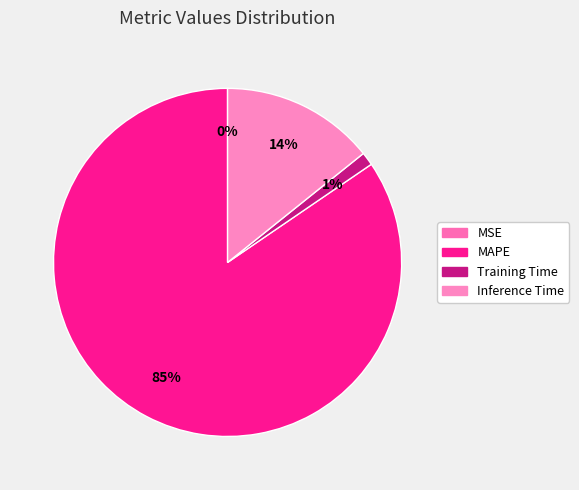

How many slices are in this pie chart?

4